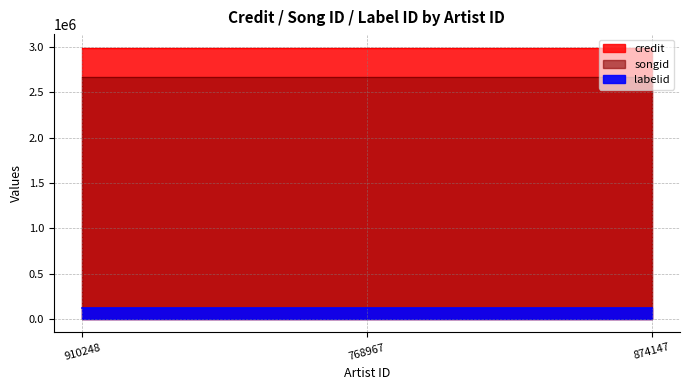

What are all the series names shown in the legend?

credit, songid, labelid